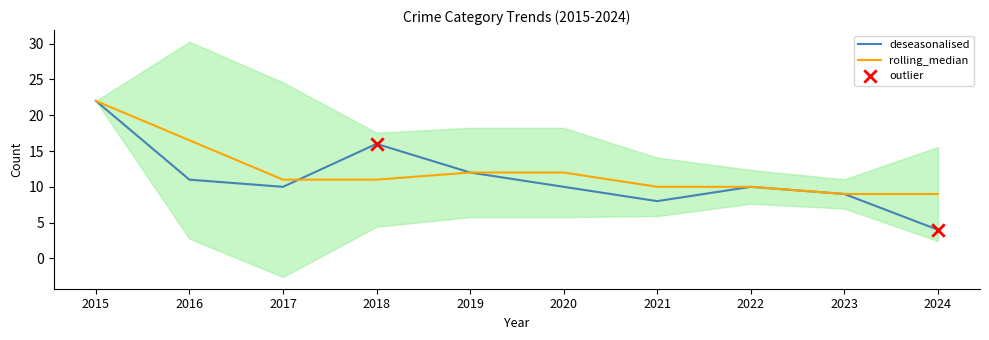

What is the minimum value for rolling_median?

9.0